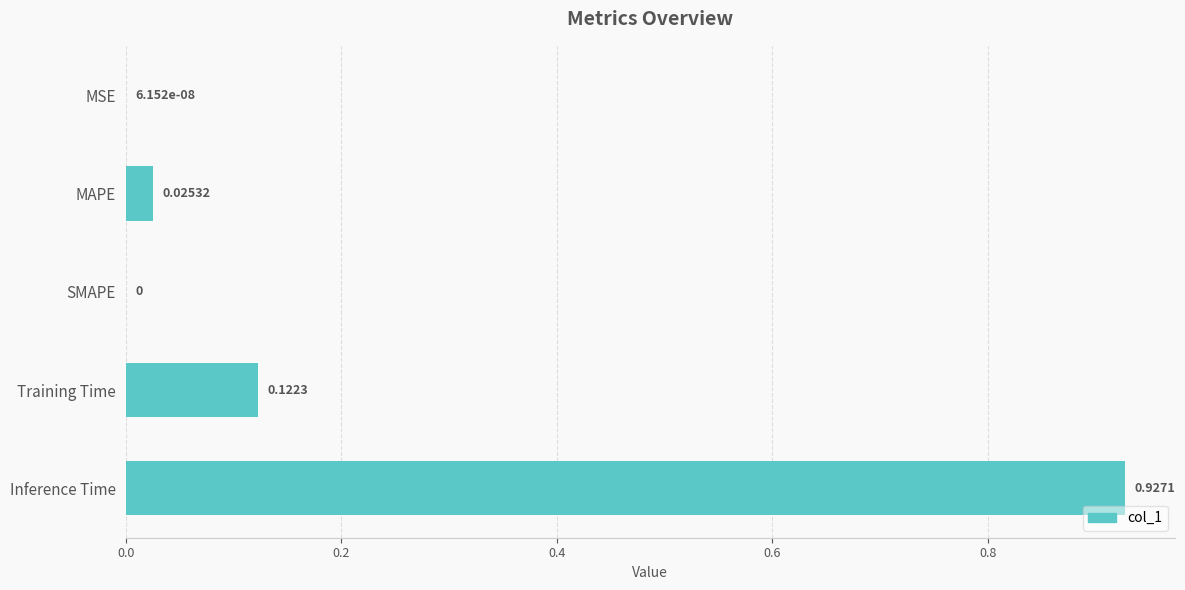

How many positive values are there?

4